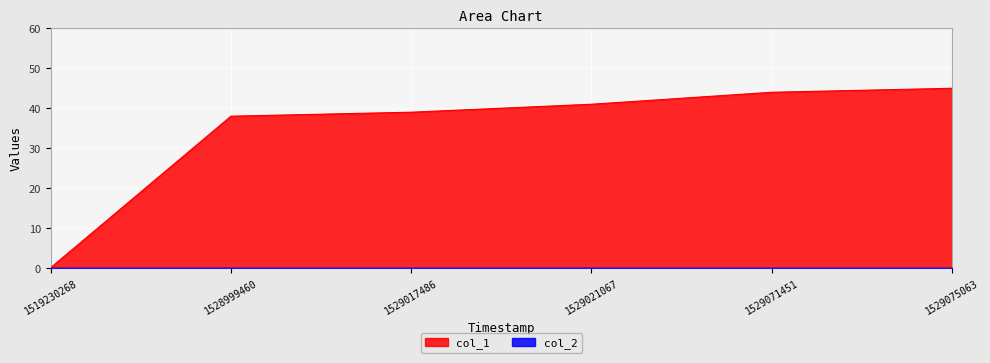

What is the value of the 3rd point from the left?

39